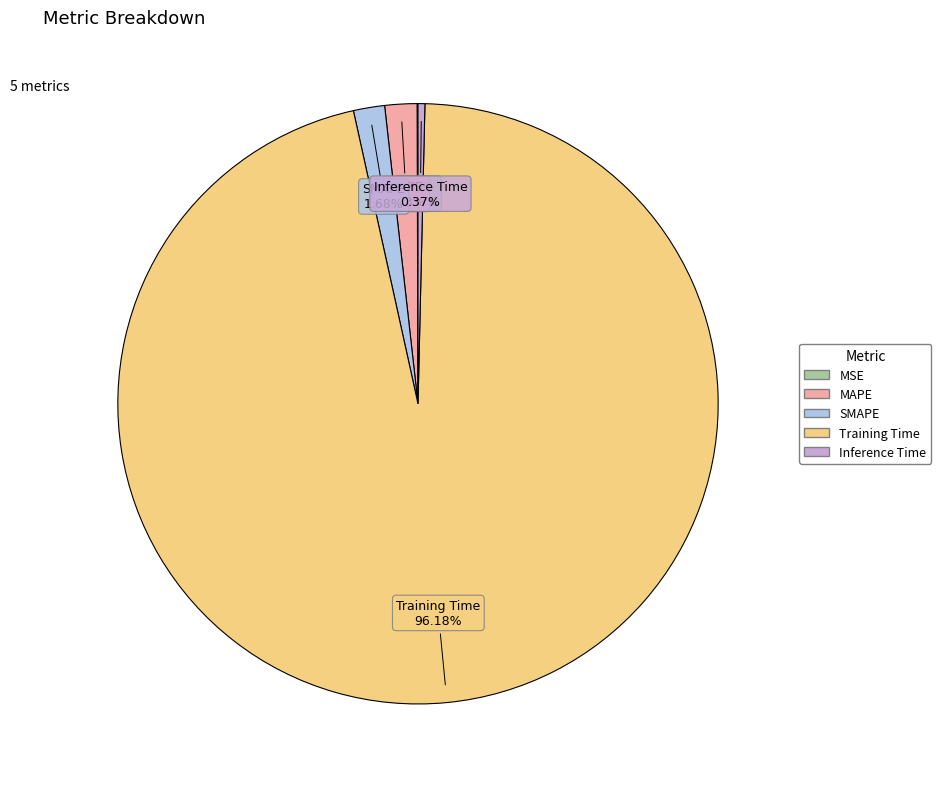

Is it true that MAPE is 2% of the pie?

True